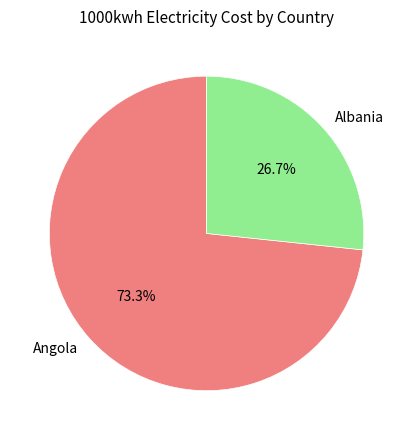

Which has a higher value, Albania or Angola?

Angola